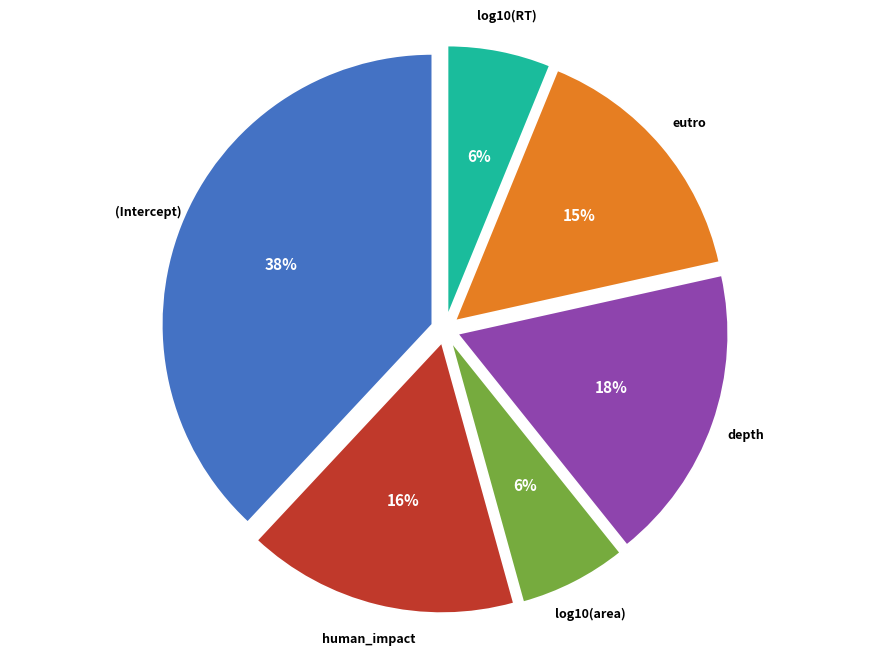

Which has a higher value, log10(area) or human_impact?

human_impact